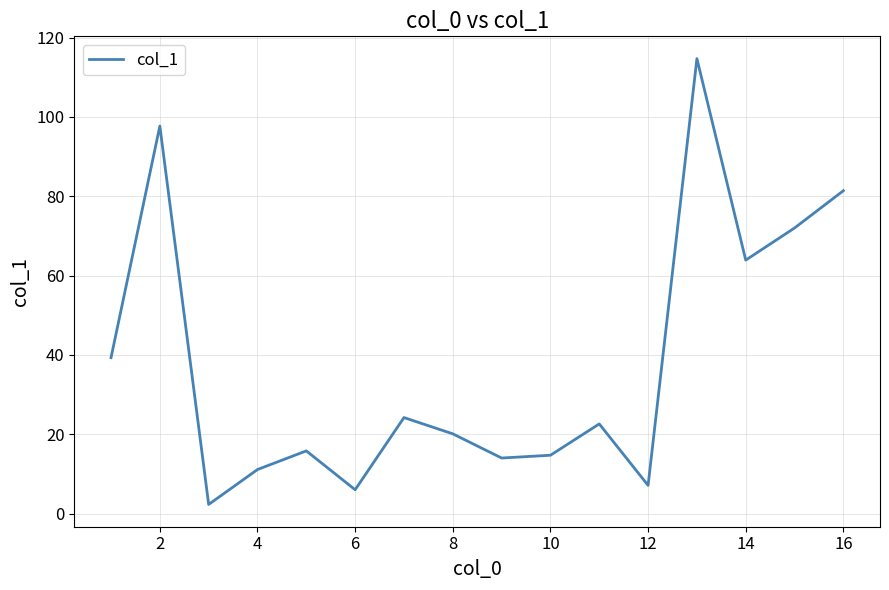

What is the greatest value displayed?

114.7